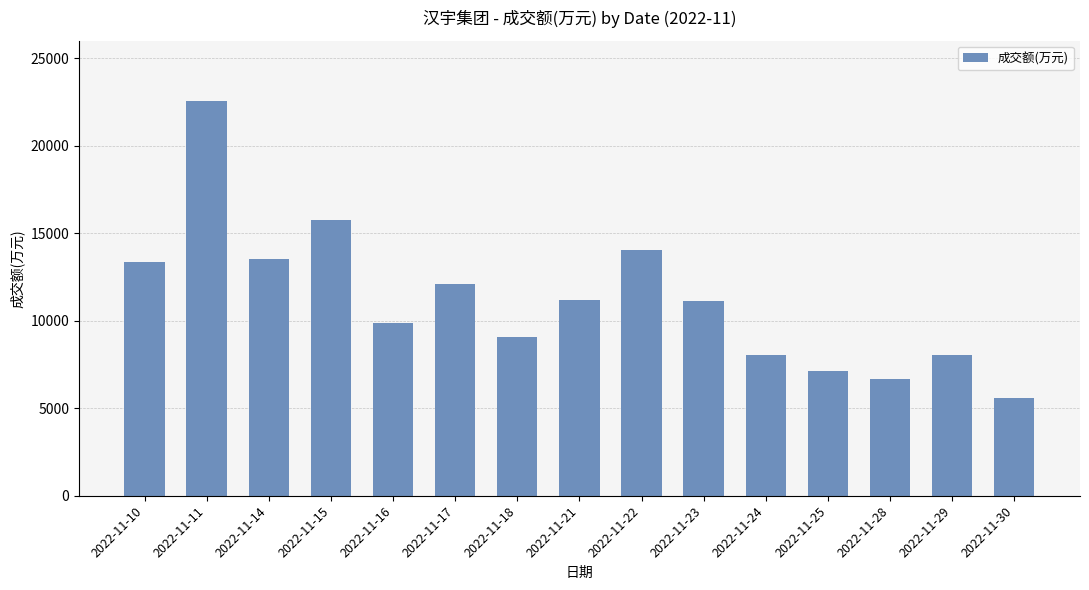

Does the chart contain any negative values?

No